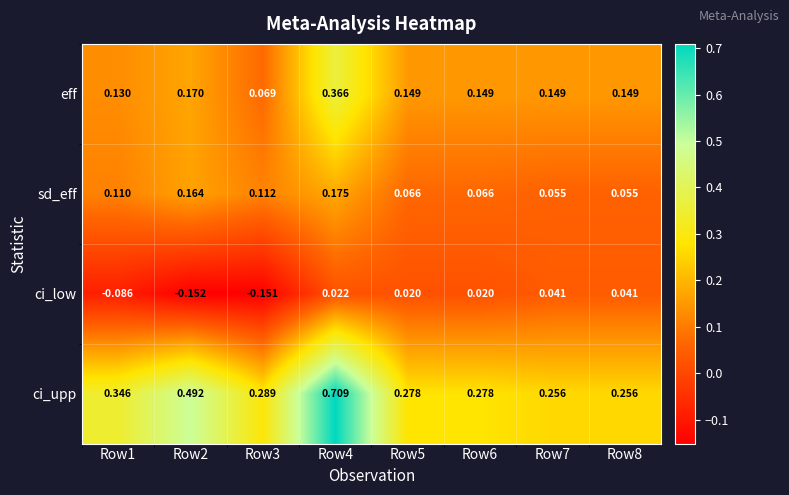

How many categories are shown in the chart?

8